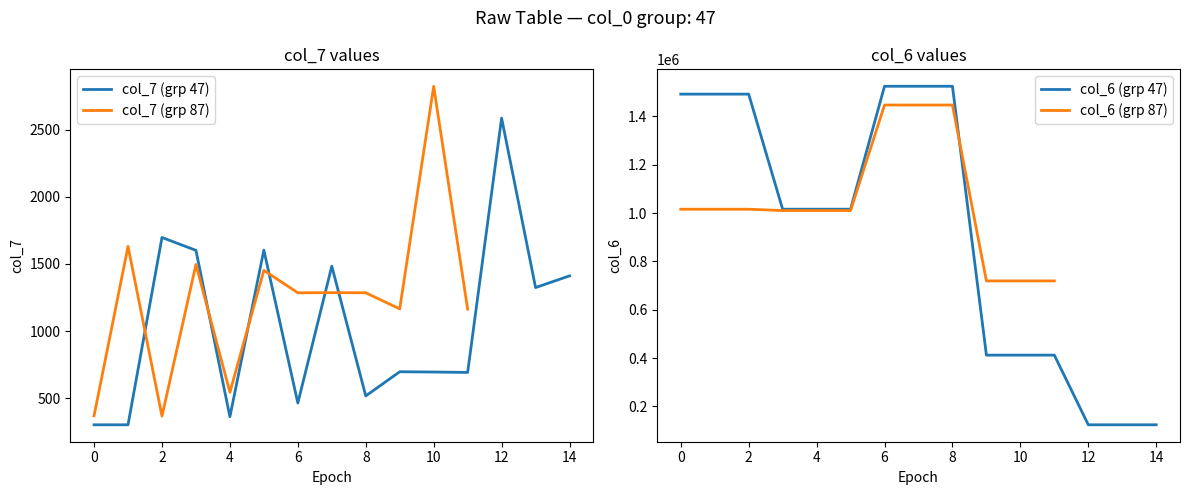

List the series in order of their overall mean, highest first.

col_6_mean, col_7_mean